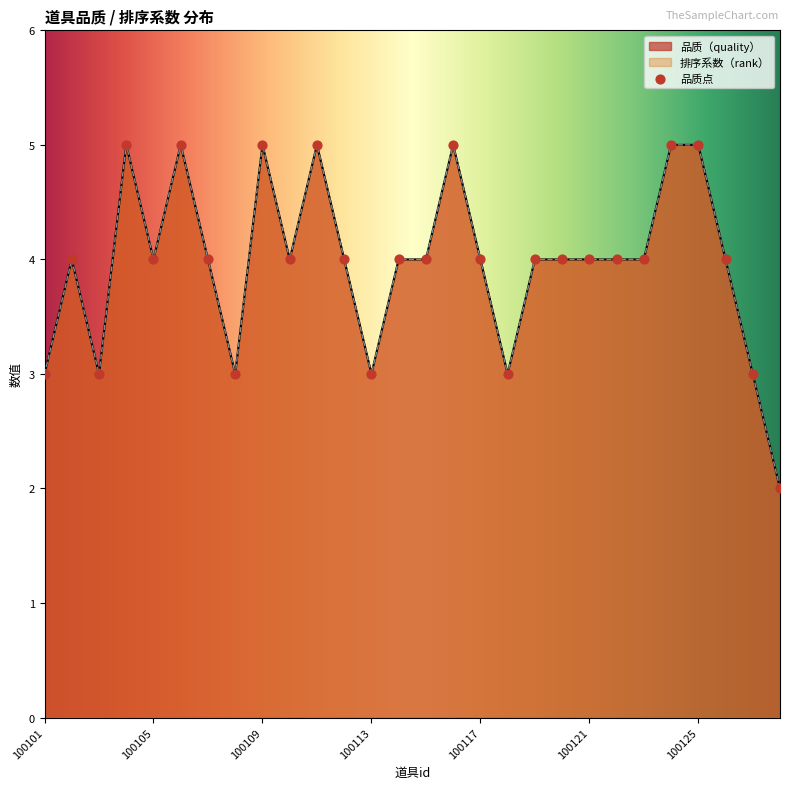

What is the total value across all series at 100126?

8